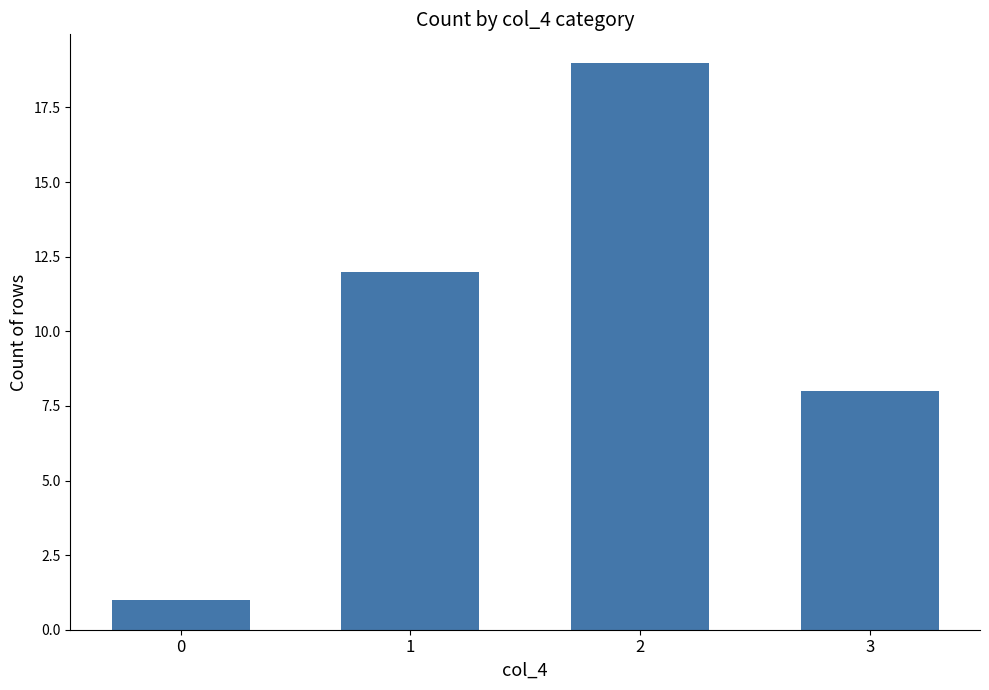

Does the chart contain stacked bars?

No